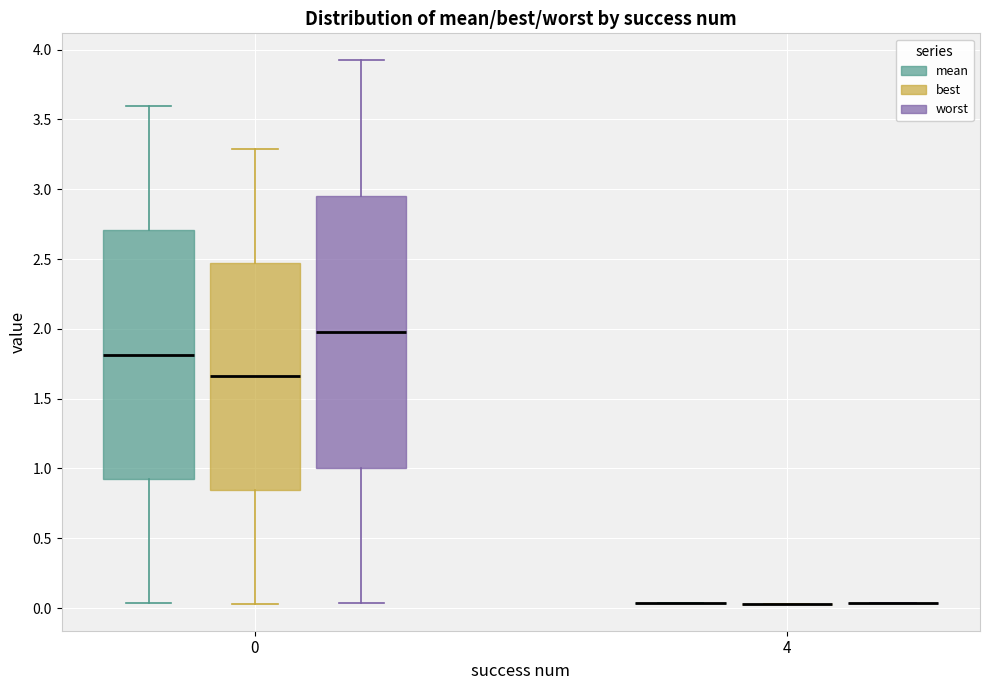

Reading left to right, transcribe this box plot: for each box, give where its median line is, the range the box spans, and where its two whiskers end, as read against the y-axis. The values are not printed on the chart, so give them approximately, as read against the axis.

0 (mean): median 1.80, box 0.90 to 2.70, whiskers 0.05 to 3.60
0 (best): median 1.65, box 0.85 to 2.50, whiskers 0.05 to 3.30
0 (worst): median 2.00, box 1.00 to 2.95, whiskers 0.05 to 3.90
4 (mean): box collapsed to a line at 0.05, whiskers 0.05 to 0.05
4 (best): box collapsed to a line at 0.05, whiskers 0.05 to 0.05
4 (worst): box collapsed to a line at 0.05, whiskers 0.05 to 0.05